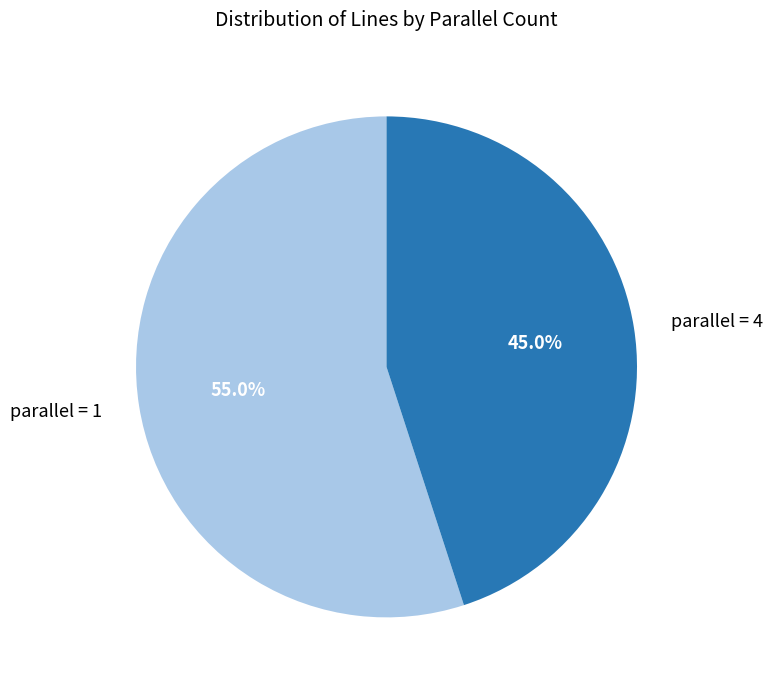

What is the largest slice in the pie chart?

parallel = 1